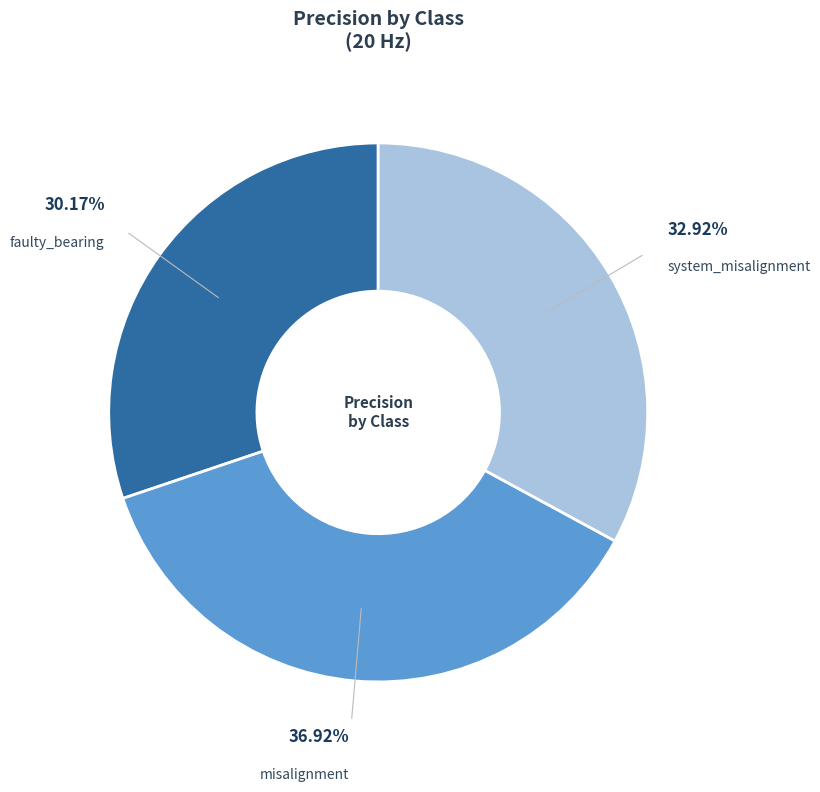

Does faulty_bearing account for over 50% of the chart?

No